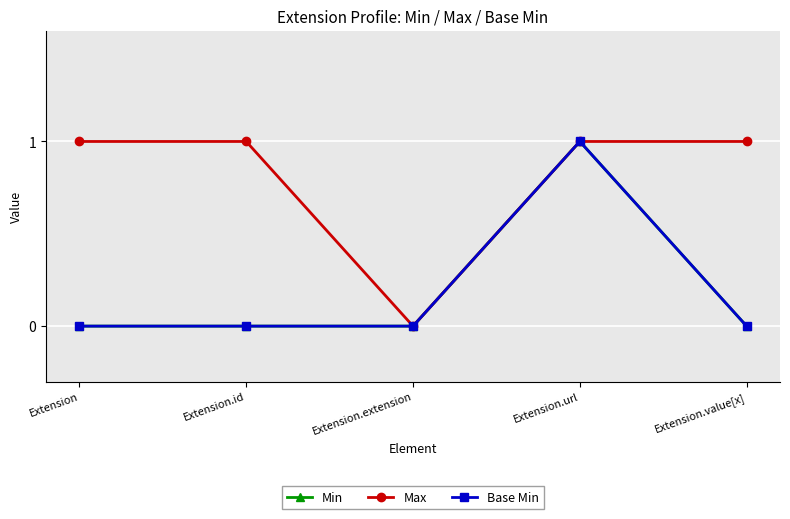

True or false: Base Min and Max cross at least once.

False